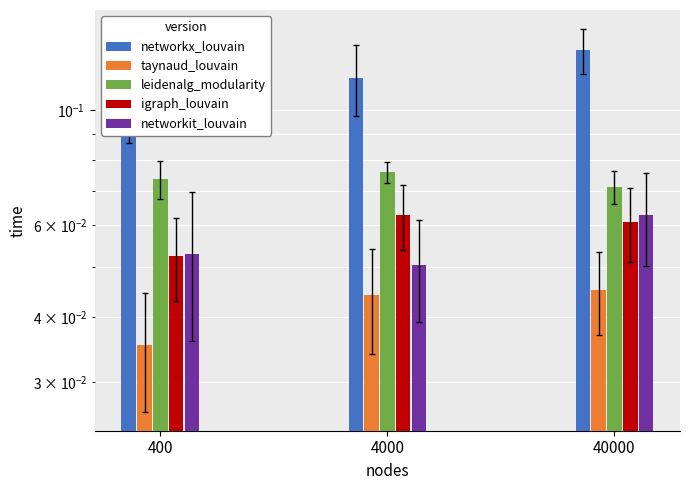

At which label is networkx_louvain closest to 0?

400